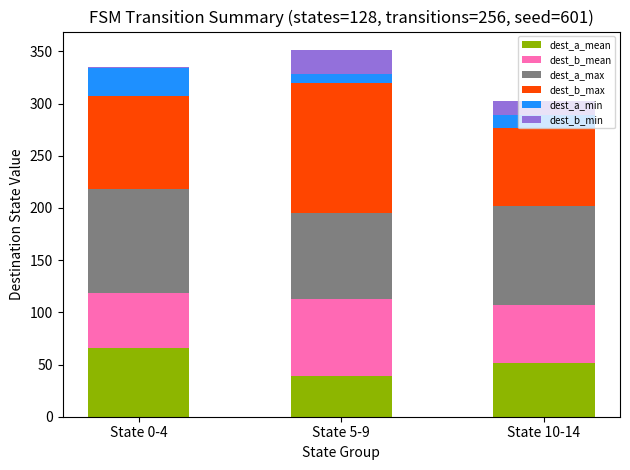

Are the bars horizontal?

No